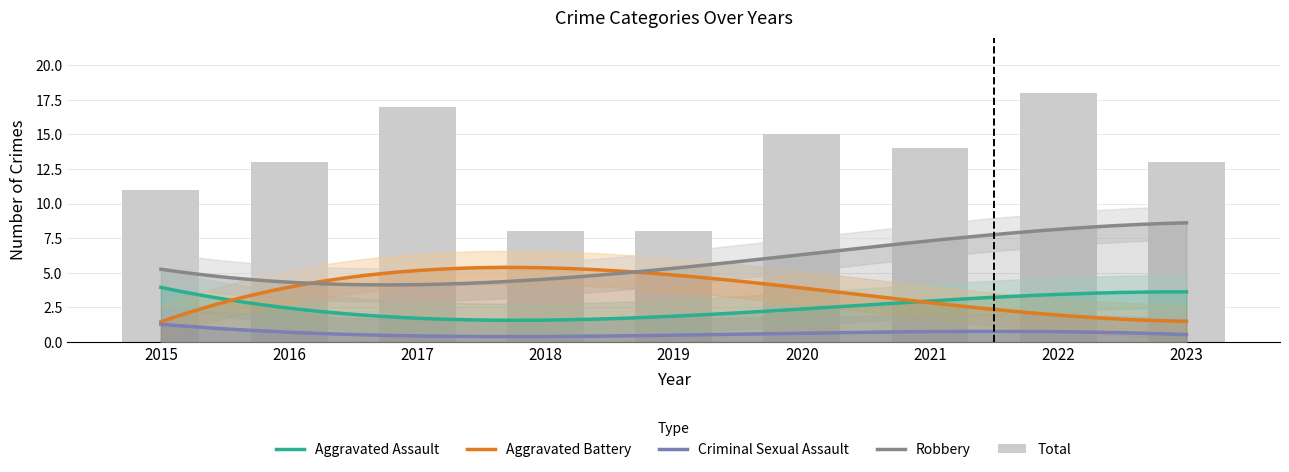

Are the bars grouped side by side (vs. stacked)?

Yes